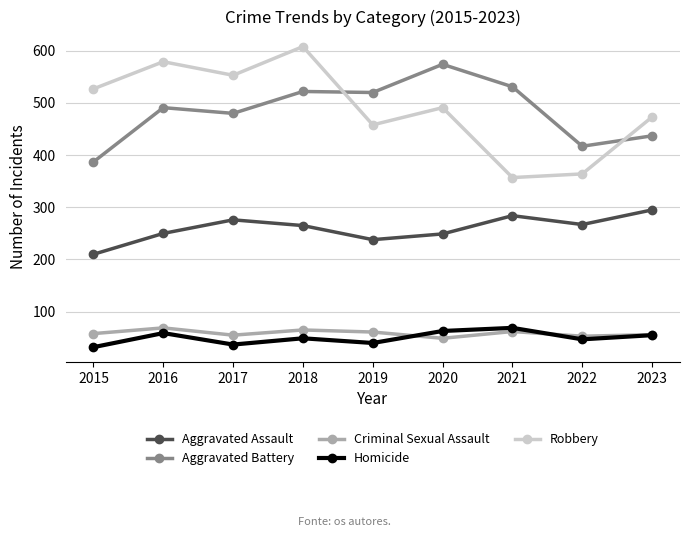

How many values in the Aggravated Assault series are below 265?

4